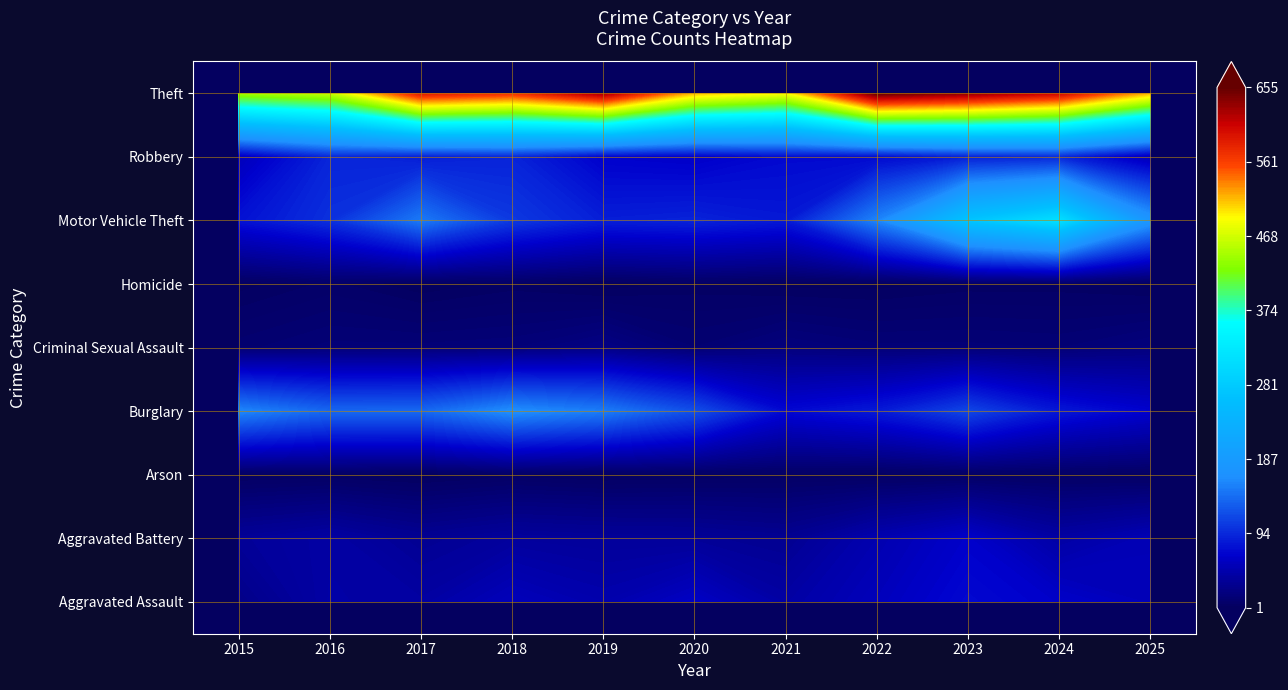

Which category has the lowest value across all series?

2017